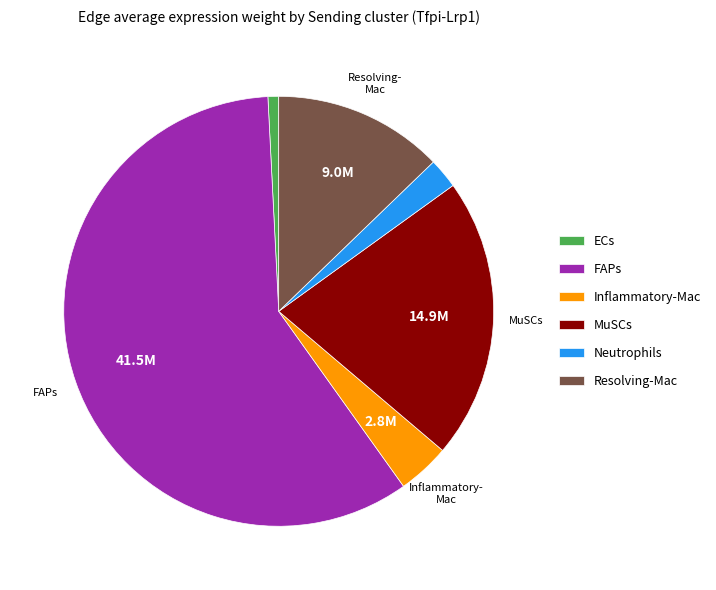

Which slice is the largest?

FAPs